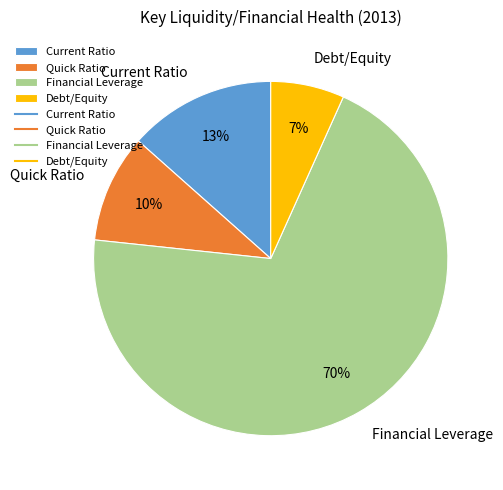

What is the largest slice in the pie chart?

Financial Leverage